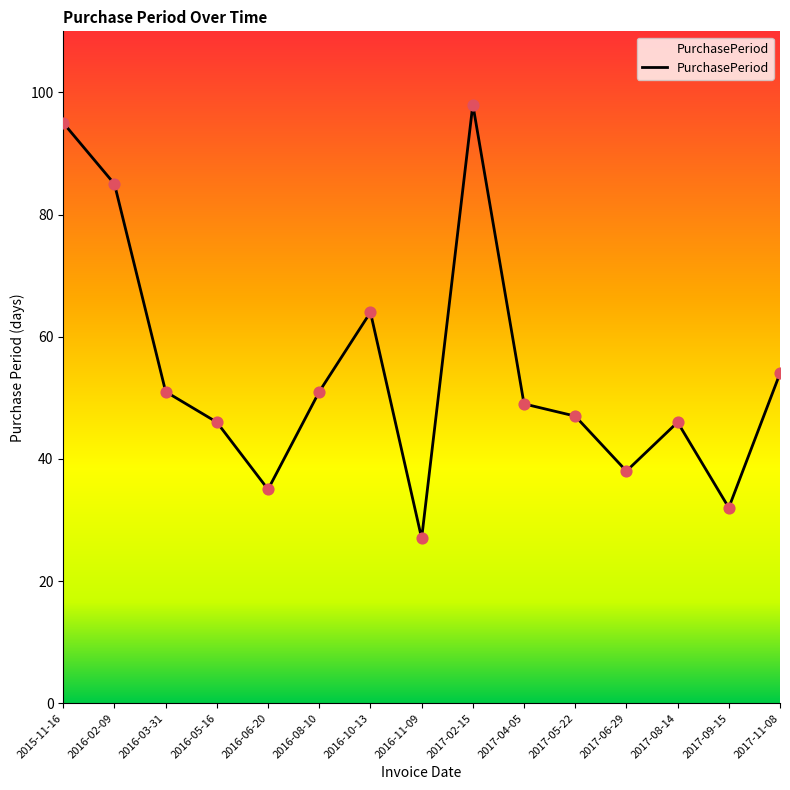

What is the ratio of the value at 2017-02-15 to the value at 2016-08-10?

1.9